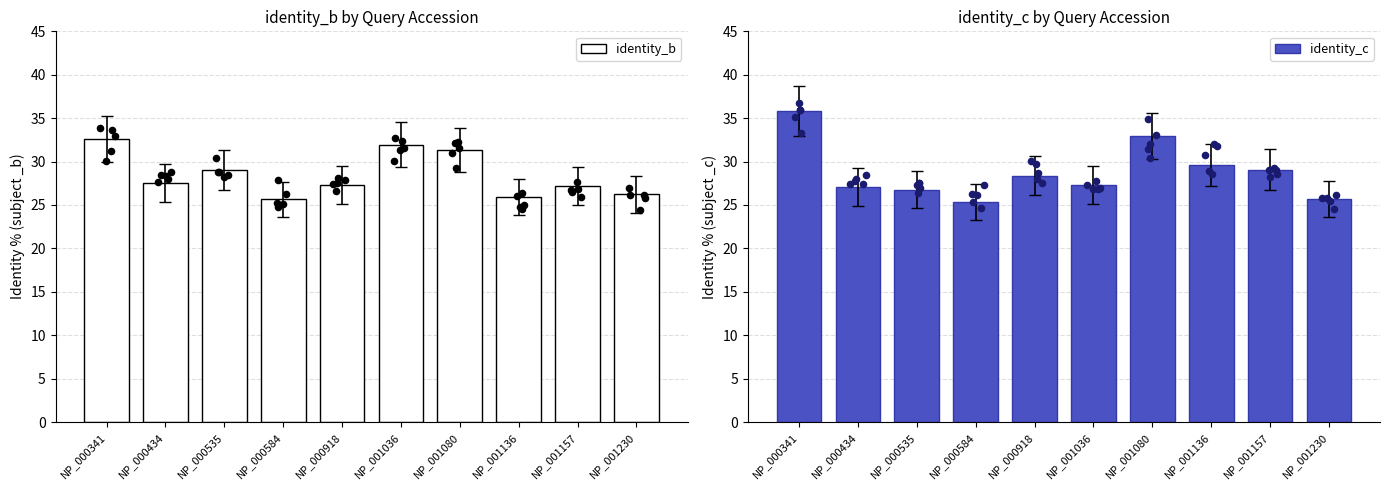

At how many categories does at least one series exceed 32?

2